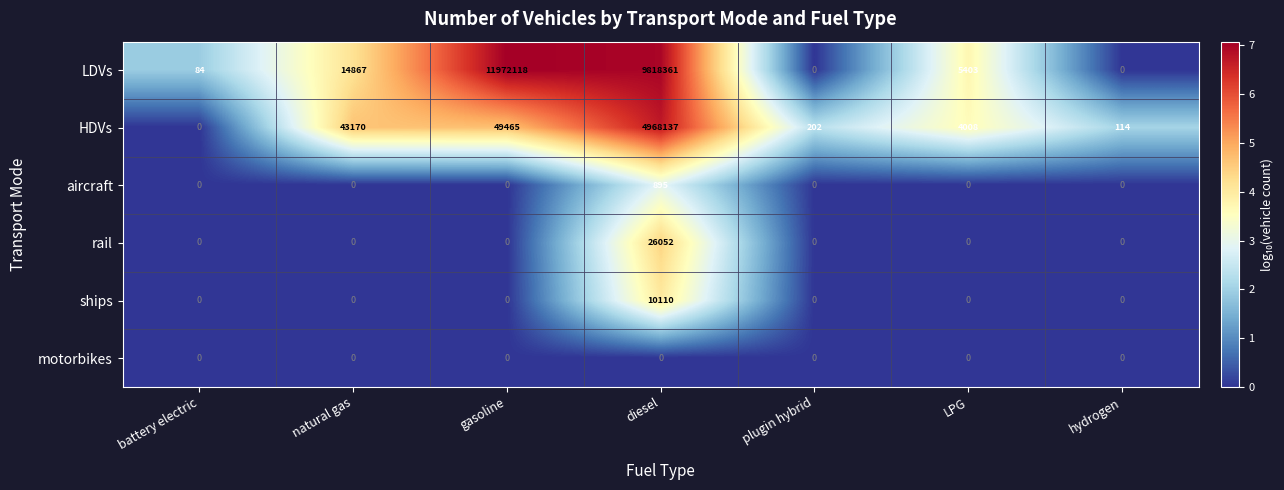

The motorbikes series shows 0 at natural gas. True or false?

True